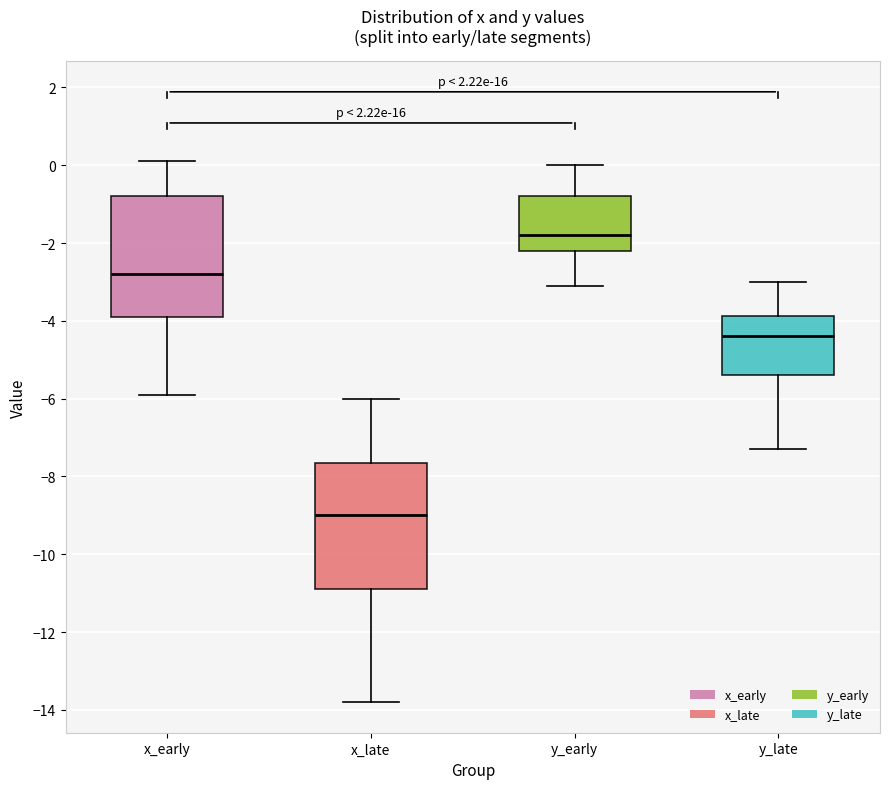

Reading left to right, read every box against the y-axis: the position of its median line, the range the box covers, and the ends of its whiskers. The values are not printed on the chart, so give them approximately, as read against the axis.

x_early: median -2.8, box -3.8 to -0.8, whiskers -5.8 to 0.2
x_late: median -9.0, box -10.8 to -7.6, whiskers -13.8 to -6.0
y_early: median -1.8, box -2.2 to -0.8, whiskers -3.0 to 0.0
y_late: median -4.4, box -5.4 to -3.8, whiskers -7.2 to -3.0